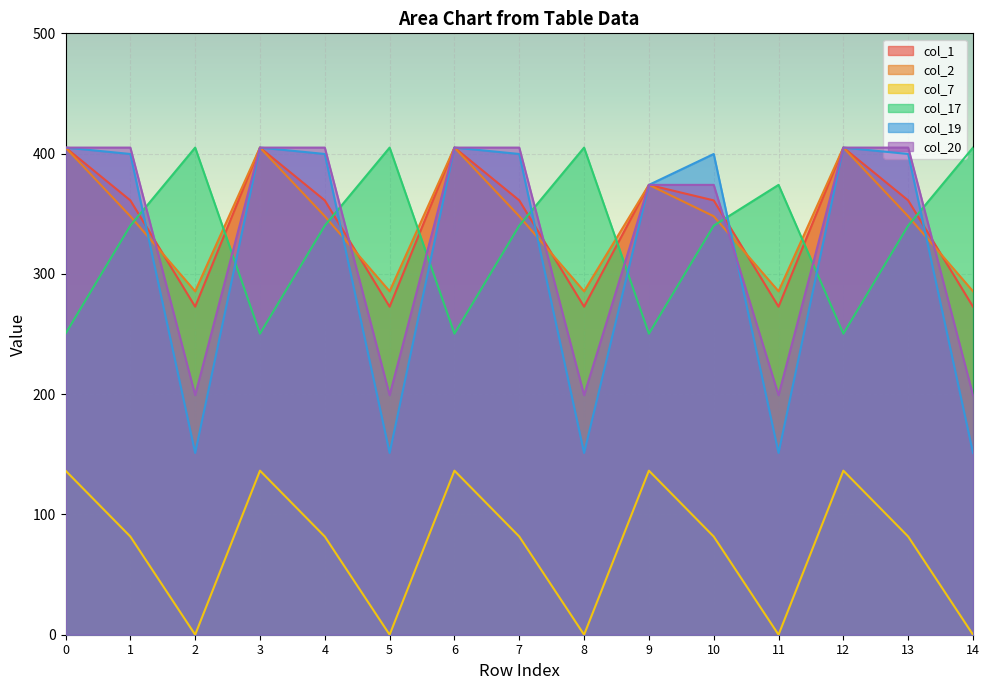

Between 6 and 4, which is larger?

6